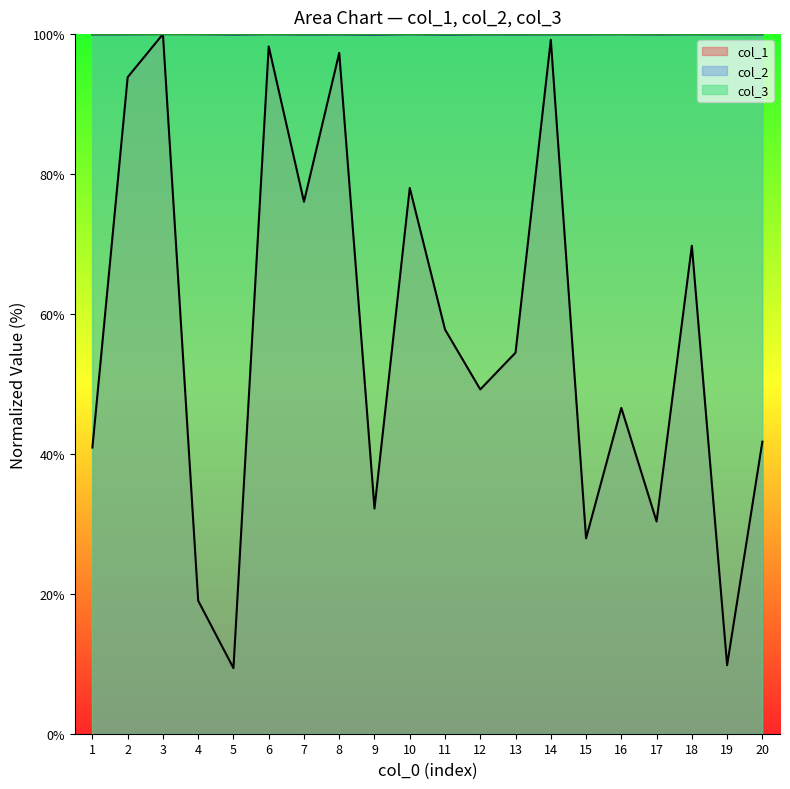

What is the average value of the col_1 series?

56.6